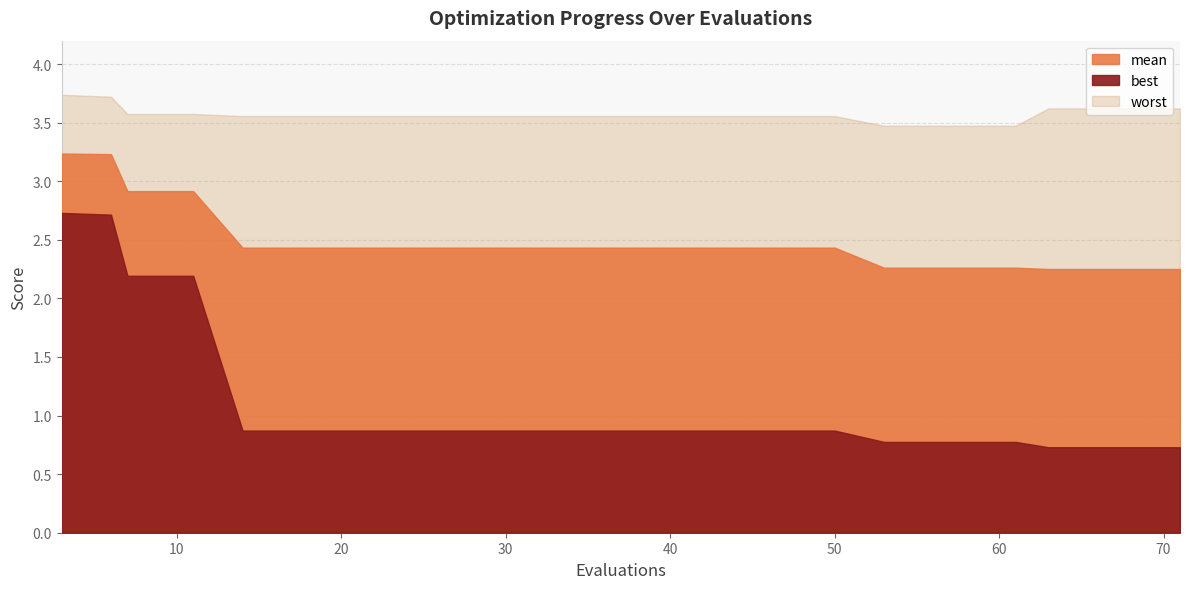

True or false: mean and best intersect in this chart.

False